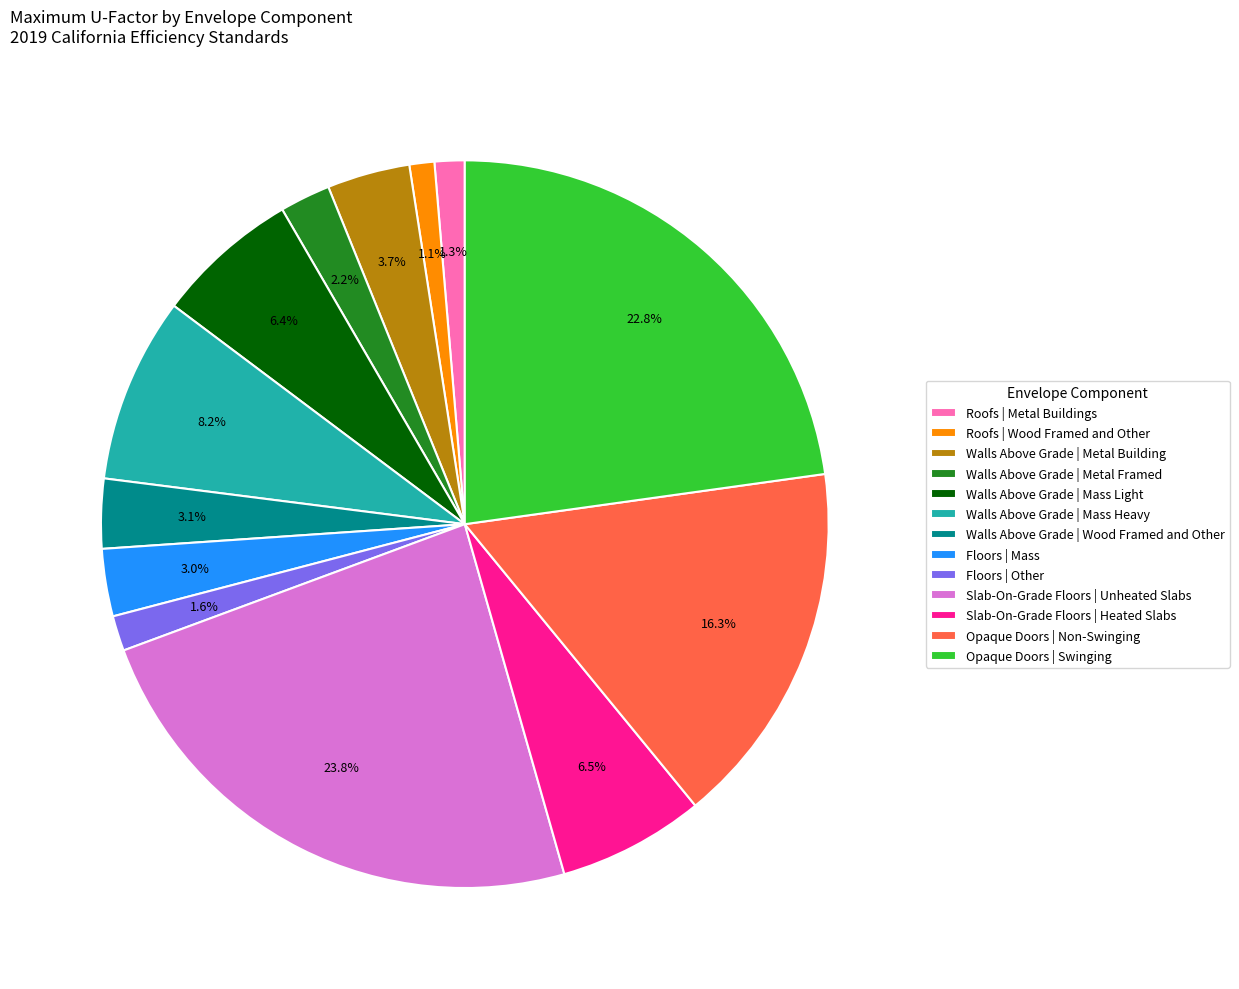

What is the largest slice in the pie chart?

Slab-On-Grade Floors | Unheated Slabs